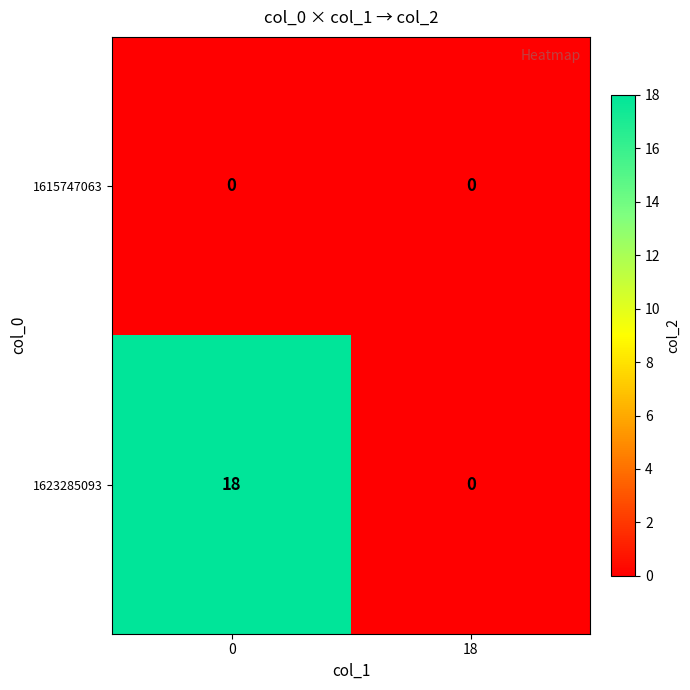

List the series in order of their overall mean, lowest first.

1615747063, 1623285093